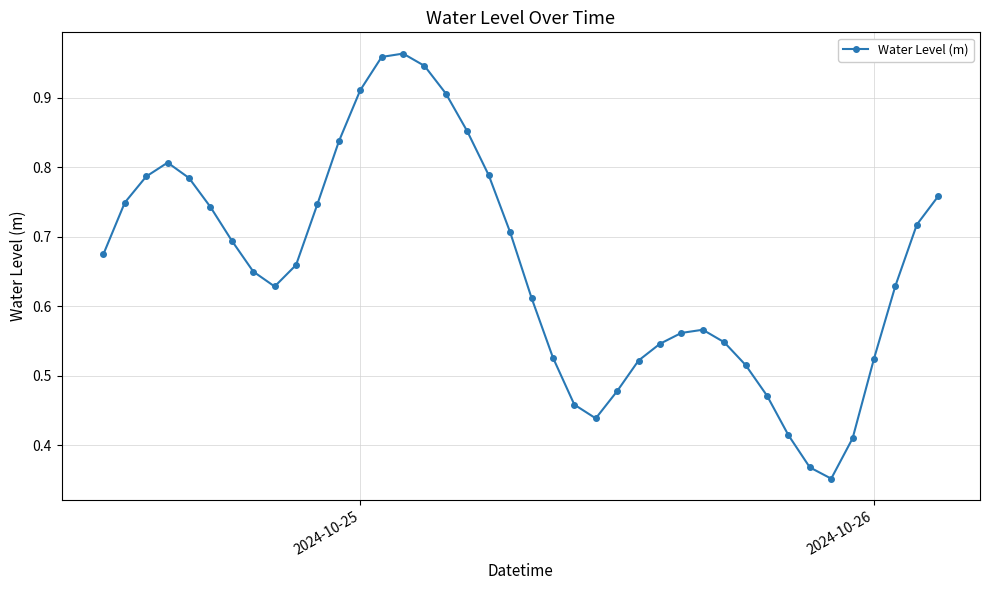

True or false: the data has more than 2 interior local peaks.

True